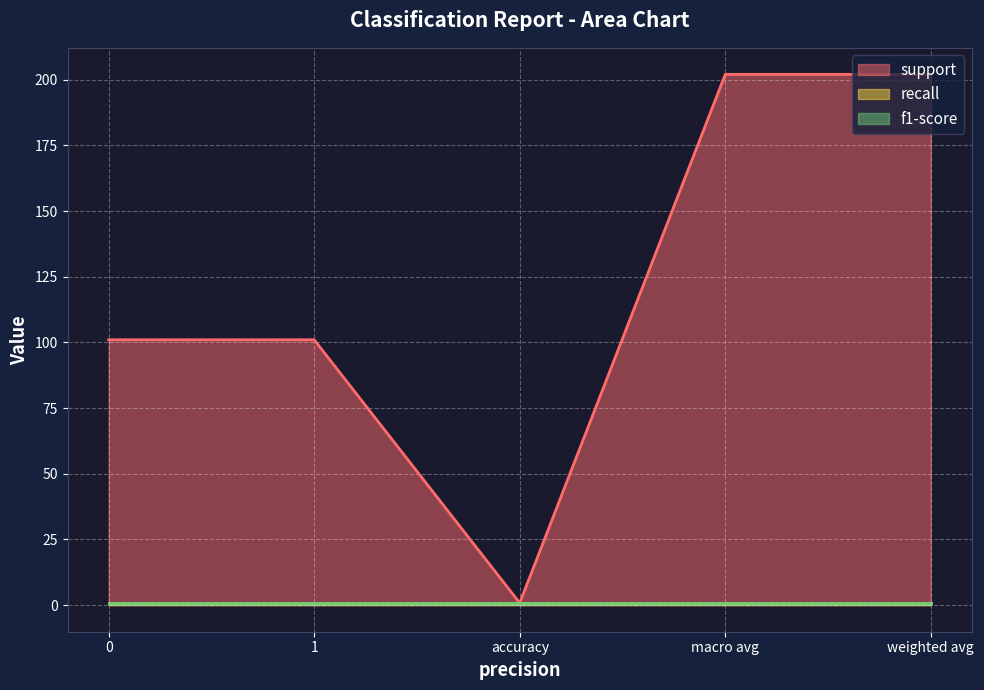

Count the support values in the range 101 to 202.

4